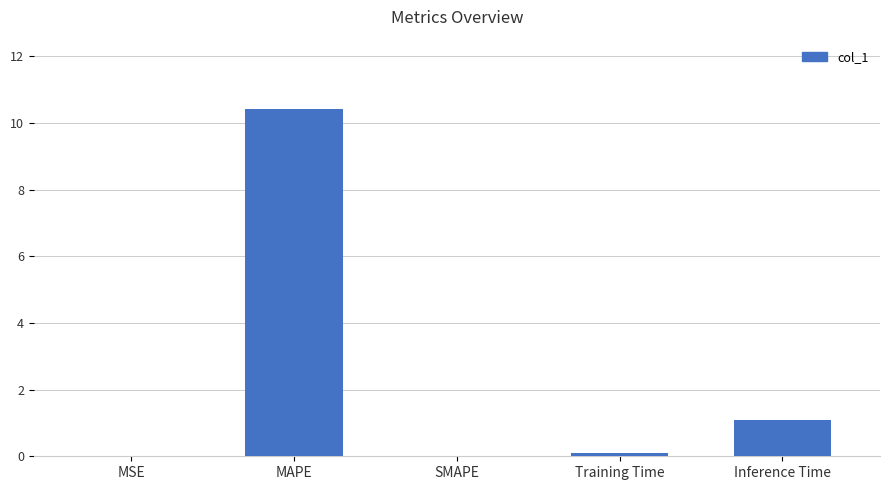

True or false: the data shows 0.5 at Inference Time.

False